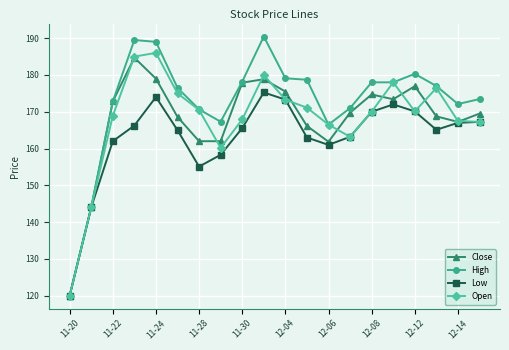

What is the minimum value shown in the chart?

120.0